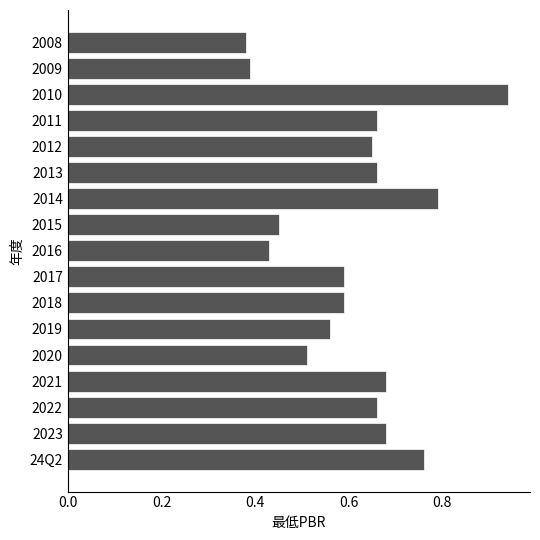

Between 2009 and 2018, which is larger?

2018